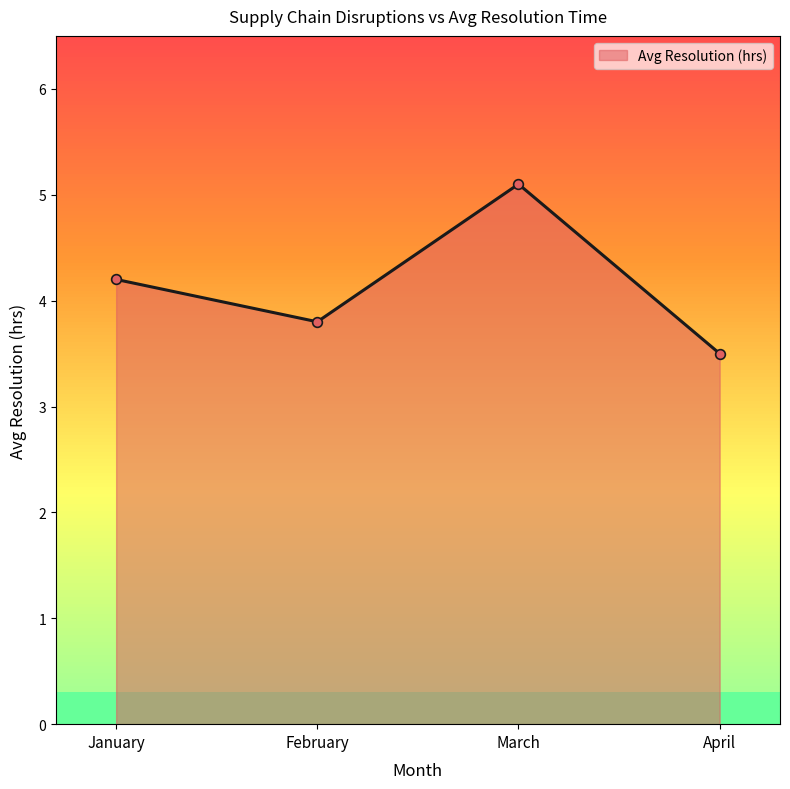

Is it true that the value at March is 2.1?

False